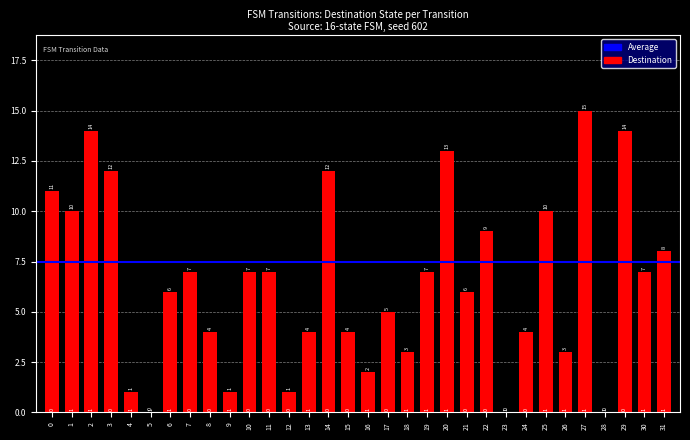

What value does the data have at 3?

12